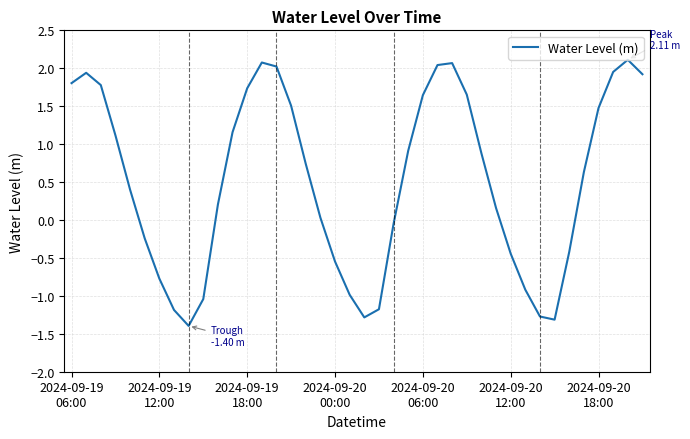

What is the minimum value shown in the chart?

-1.4